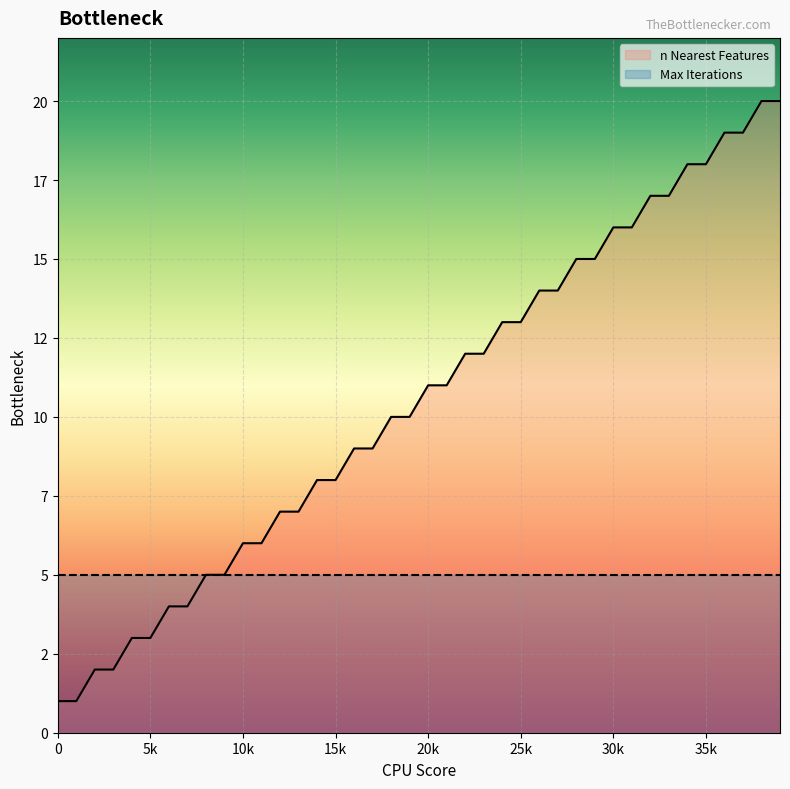

The chart shows a value of 4 at 3. True or false?

False